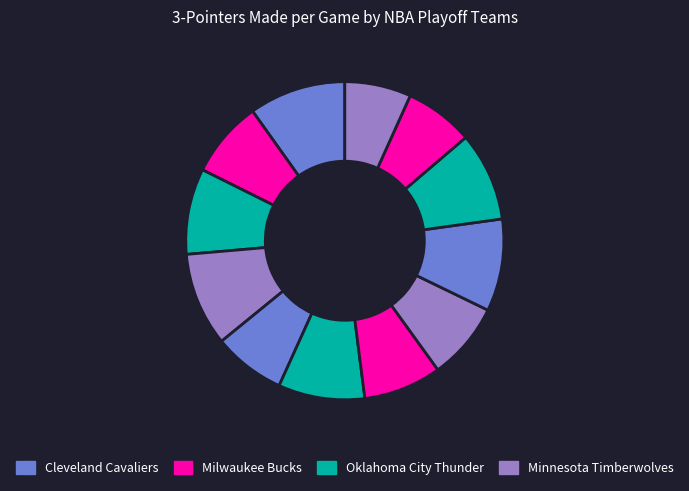

How many slices are in this pie chart?

12